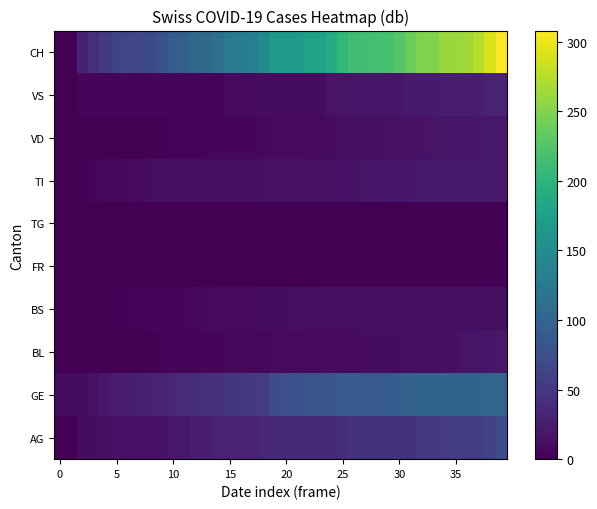

How many data points does each series have?

40